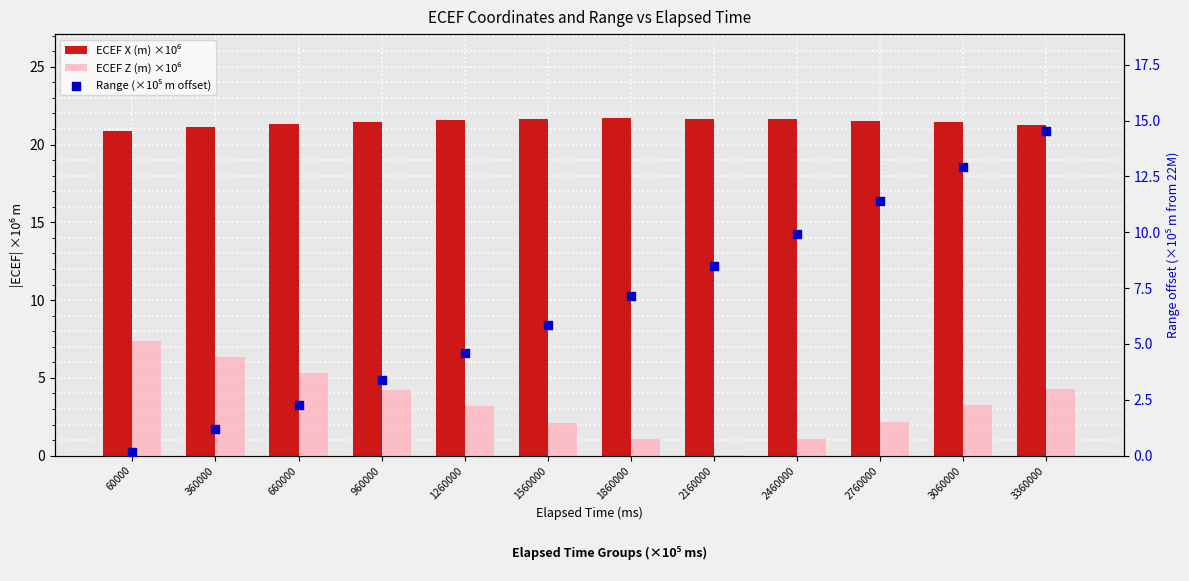

Which series contains the highest Y value?

ECEF X (m) ×10⁶